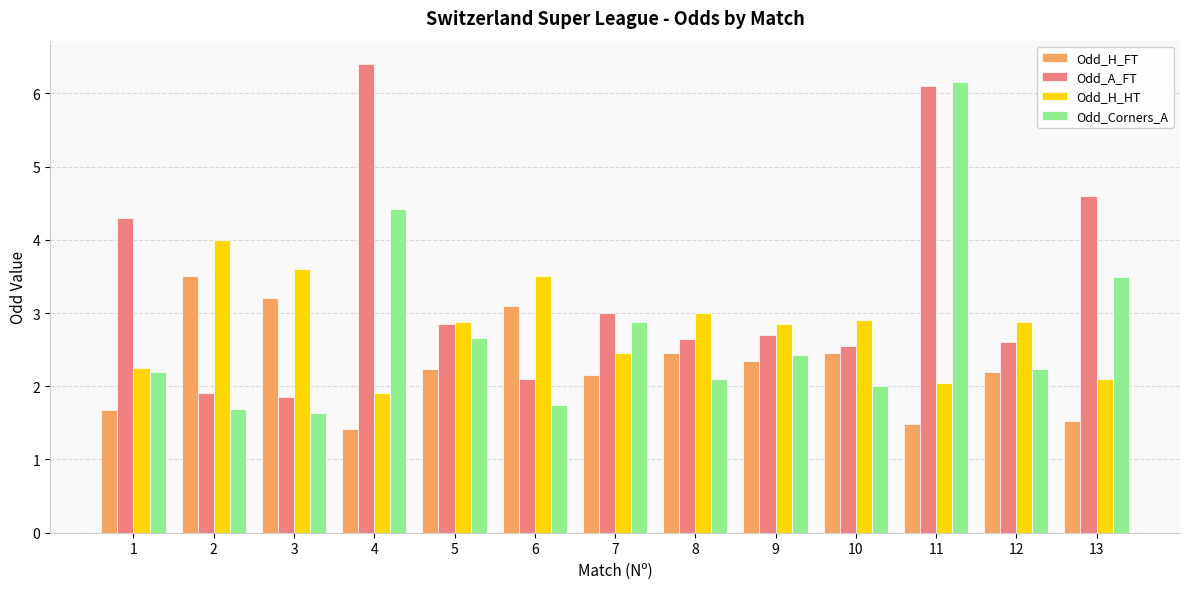

What is the sum of the Odd_H_FT values at 7 and 2?

5.7